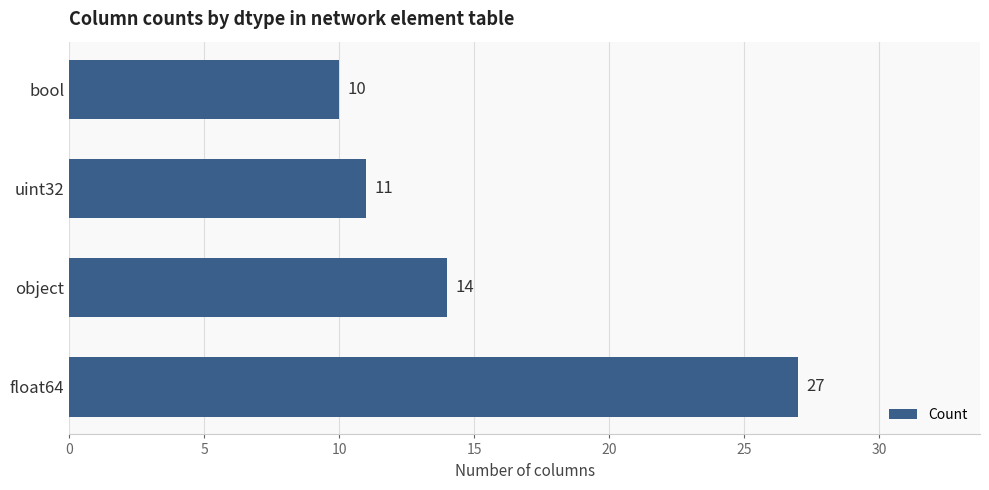

What is the difference between the values at object and bool?

4